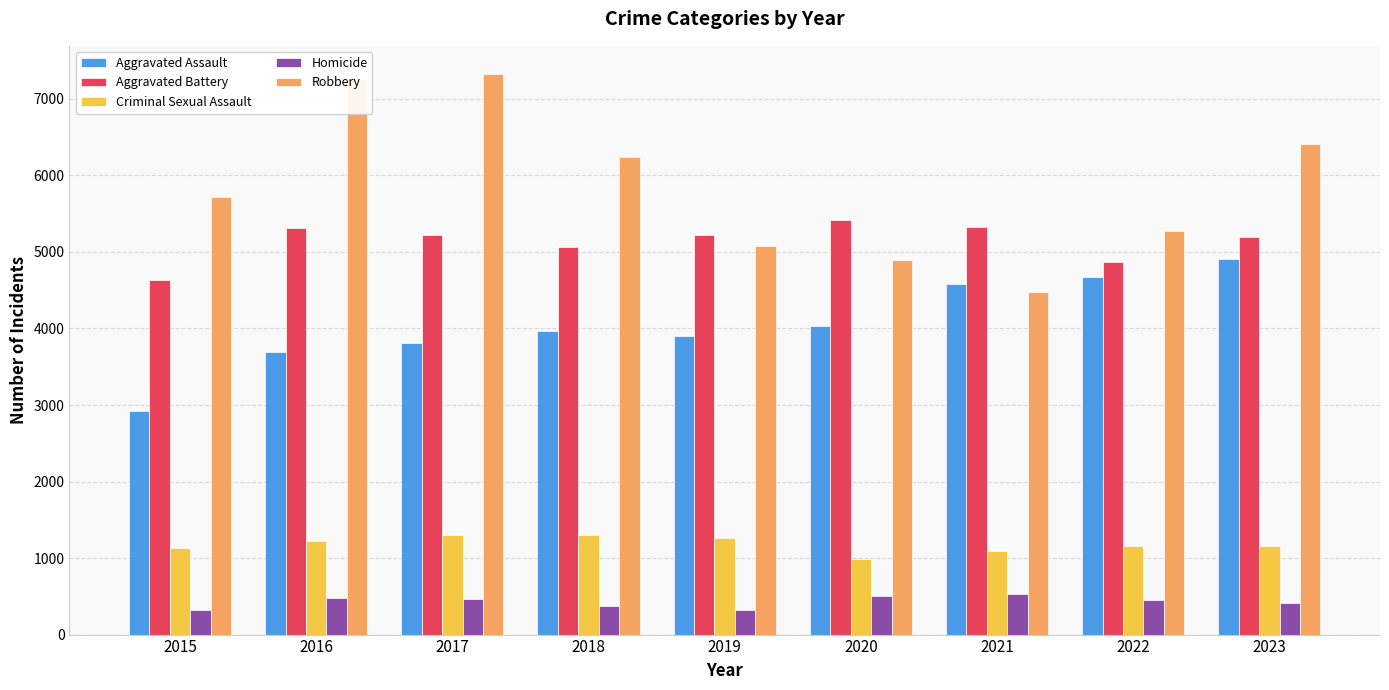

What is the minimum value shown in the chart?

316